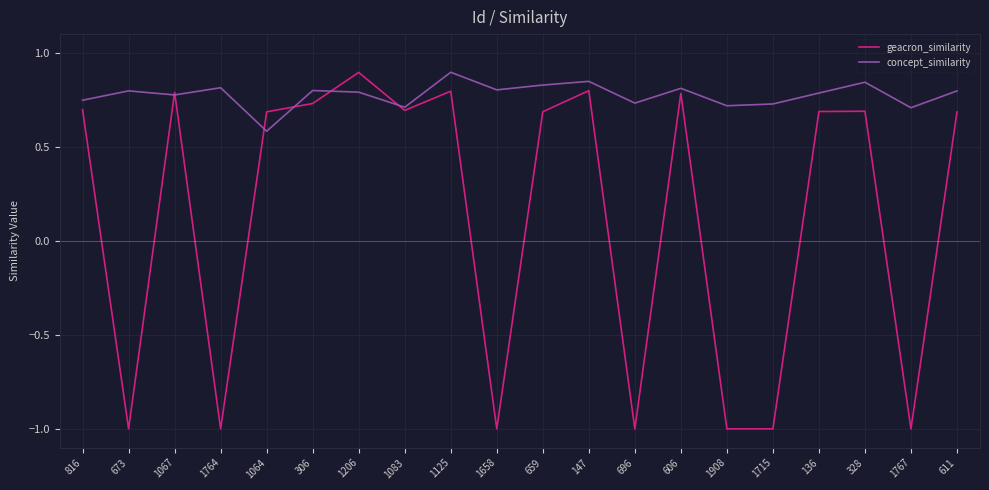

What is the total value across all series at 306?

1.5